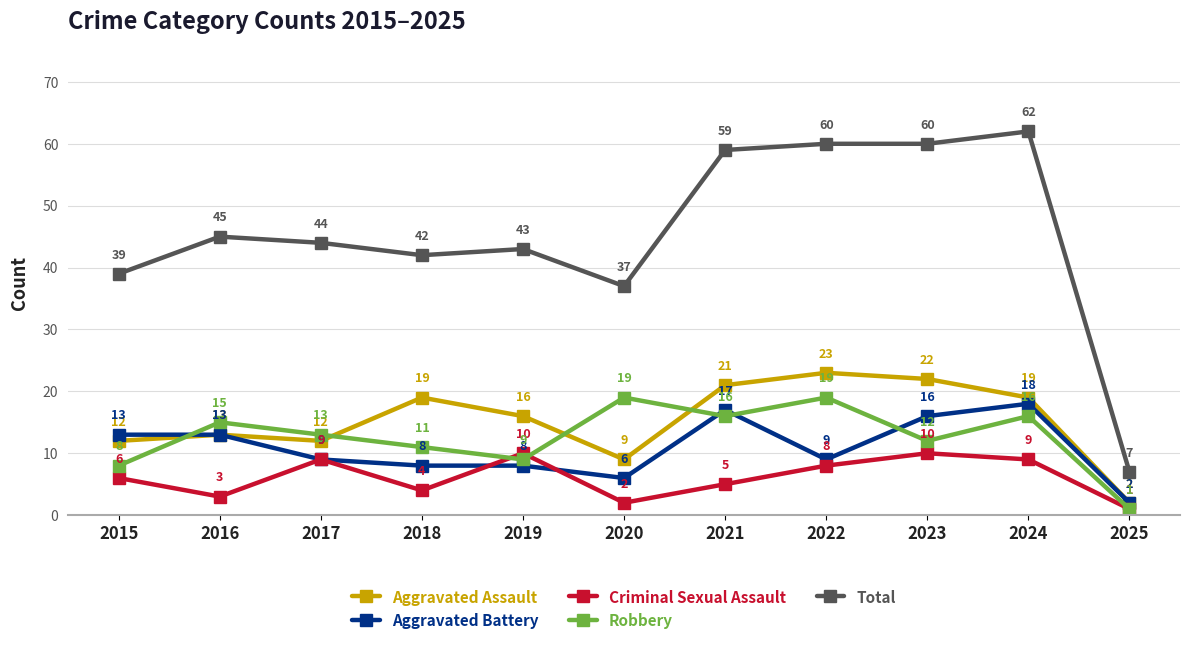

How many lines are shown in the chart?

5